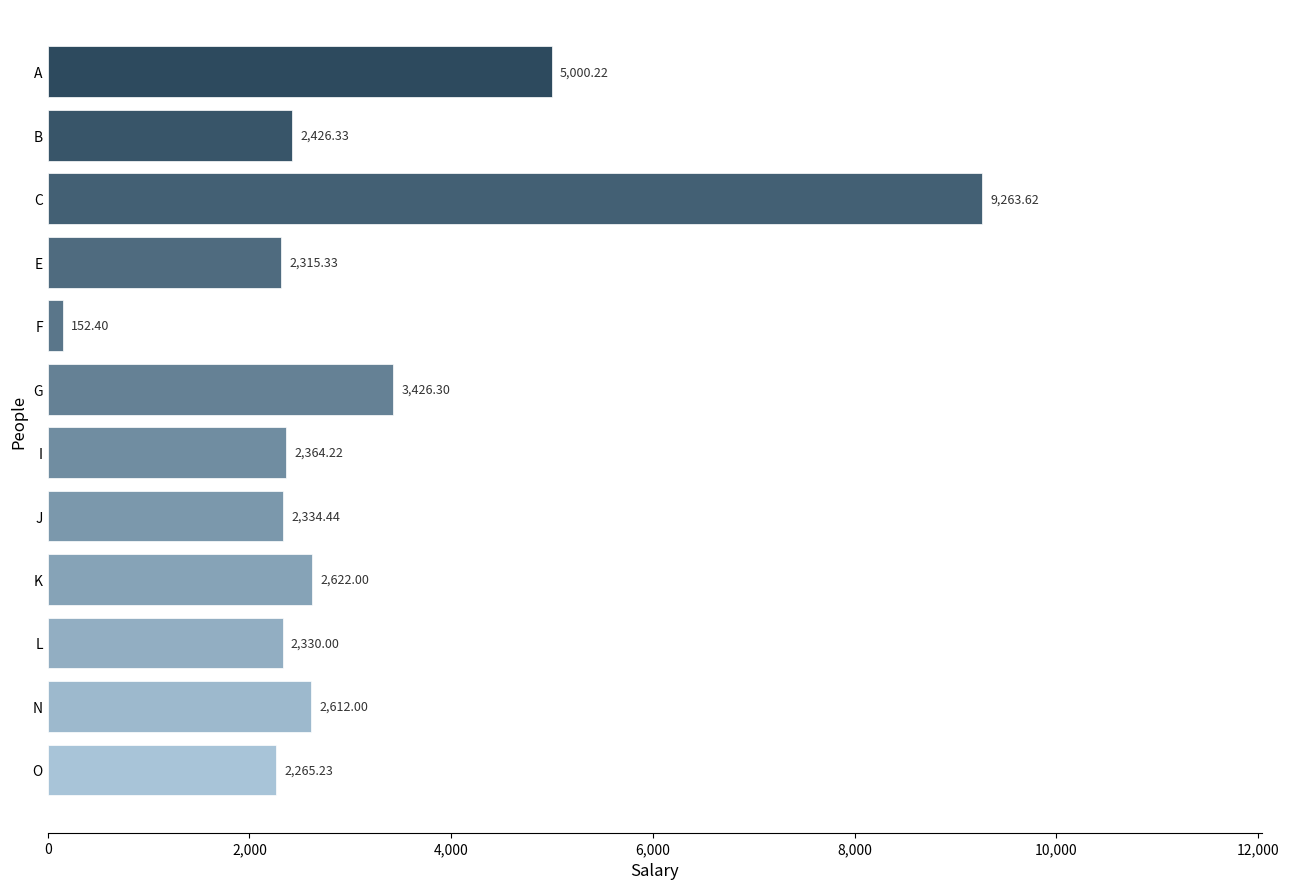

Rank the categories by value from highest to lowest.

C, A, G, K, N, B, I, J, L, E, O, F